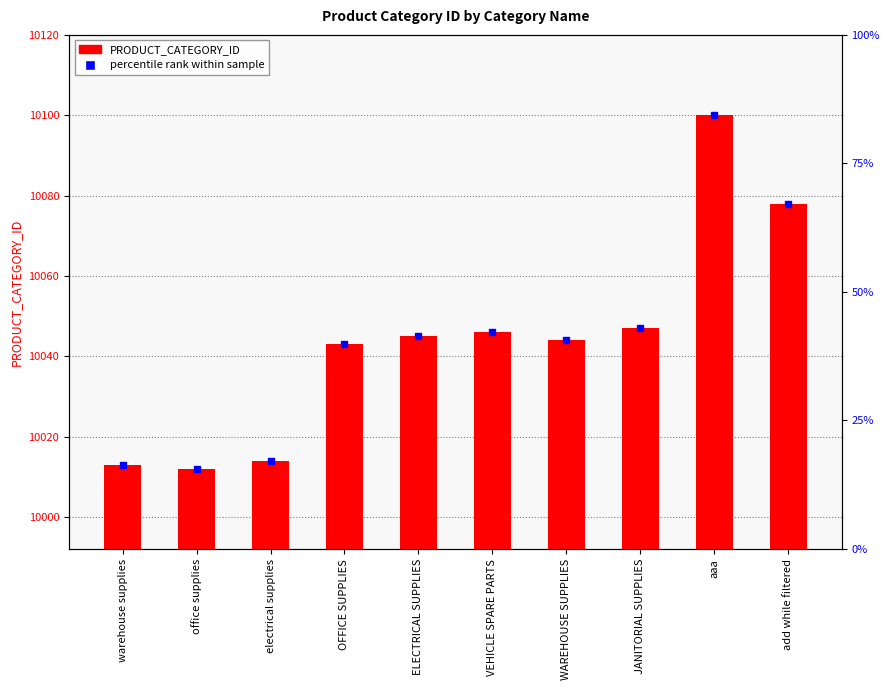

The chart shows a value of 10045 at ELECTRICAL SUPPLIES. True or false?

True